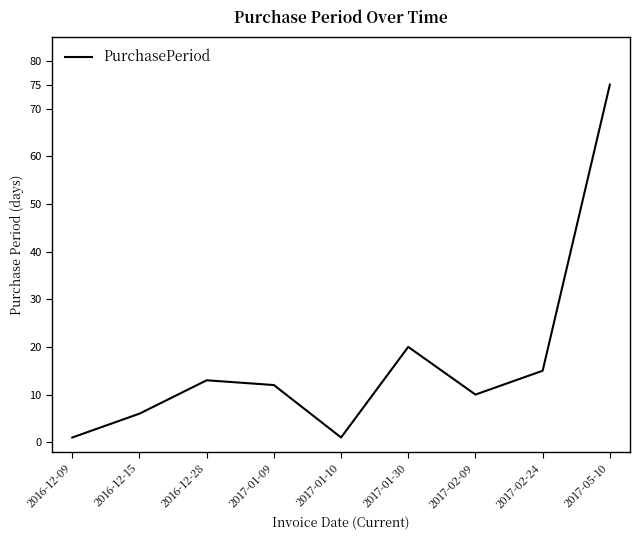

What value does the data have at 2016-12-15, to the nearest 5?

5